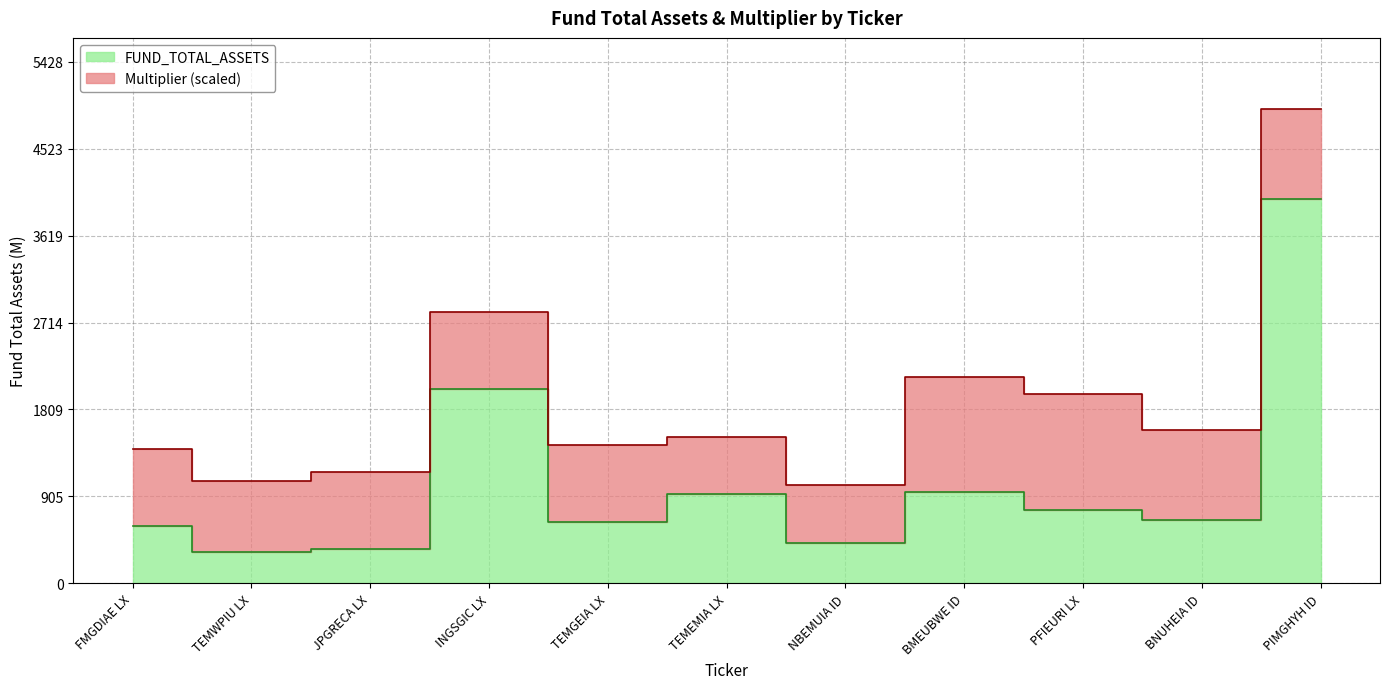

Is it true that the value at FMGDIAE LX is 597.0?

True